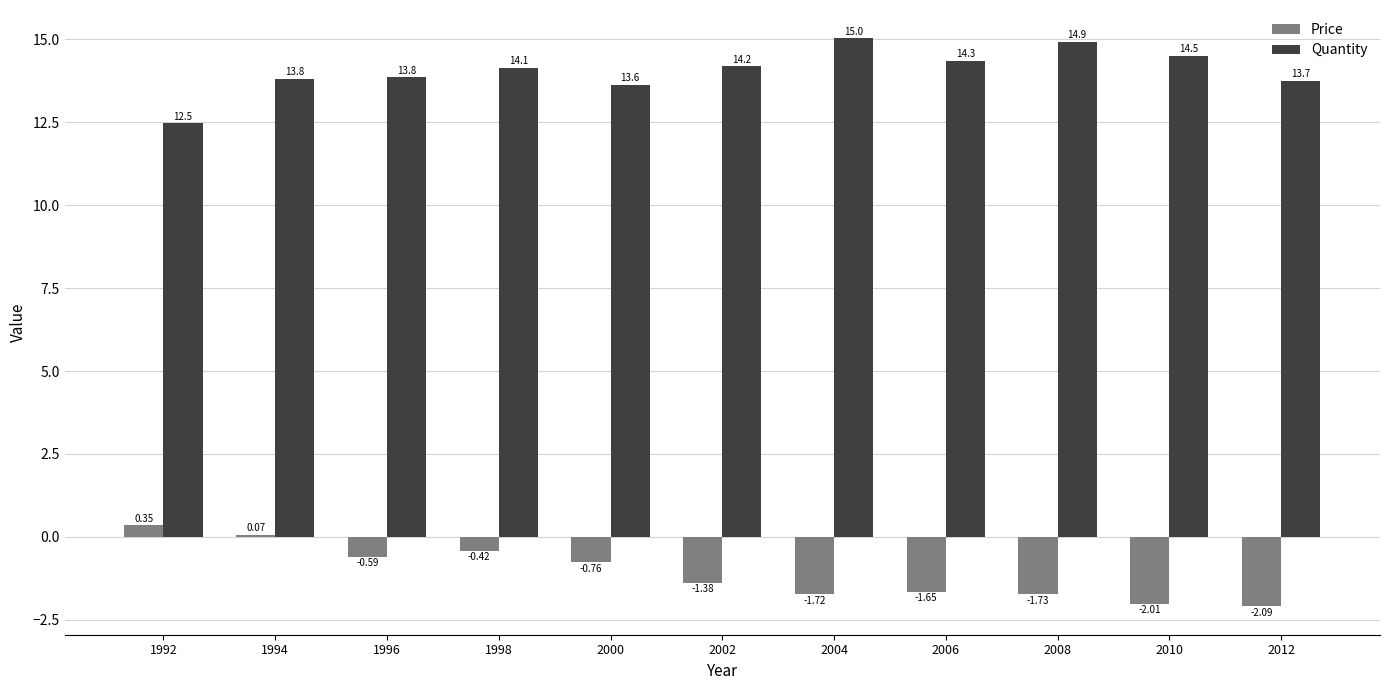

Which series has the largest total across all categories?

Quantity